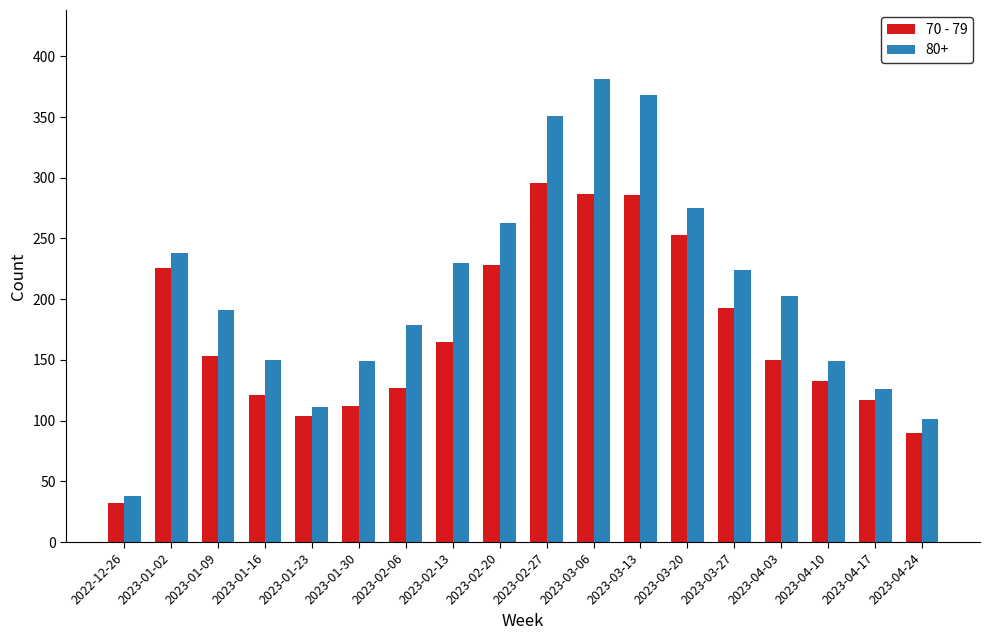

What is the maximum value shown in the chart?

381